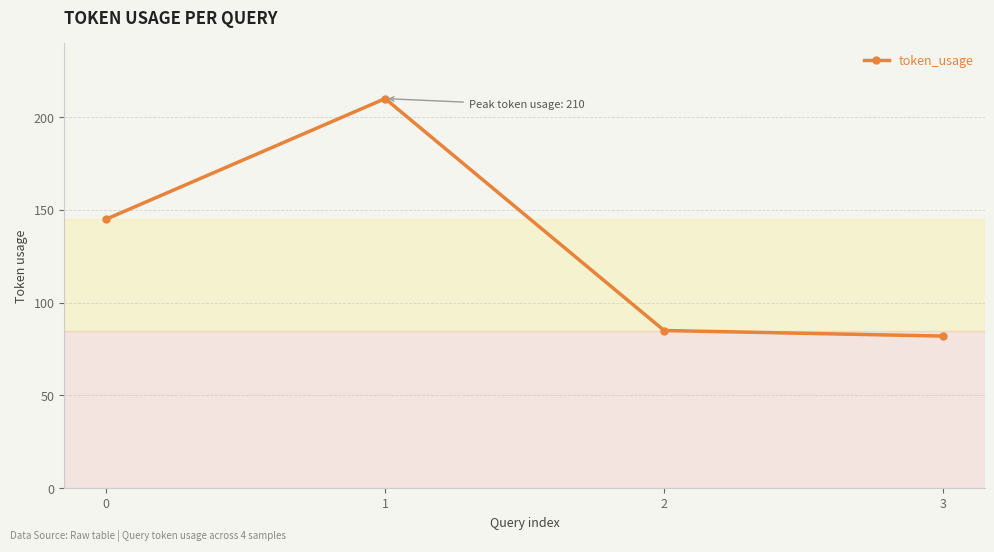

True or false: the data shows 309 at 1.

False